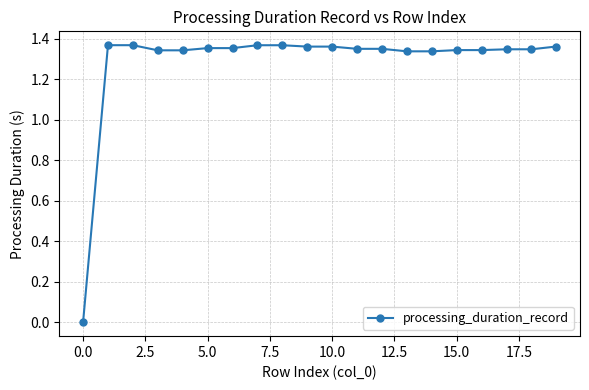

What is the sum of all values?

25.7